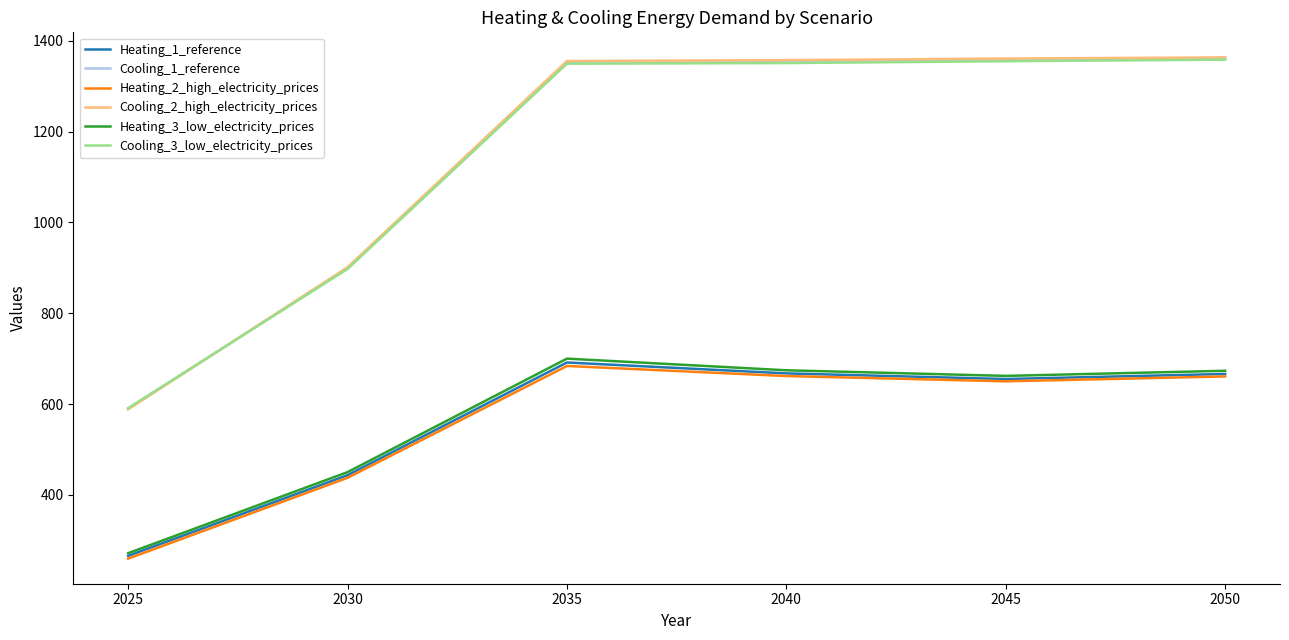

True or false: Heating_1_reference and Heating_2_high_electricity_prices intersect in this chart.

False